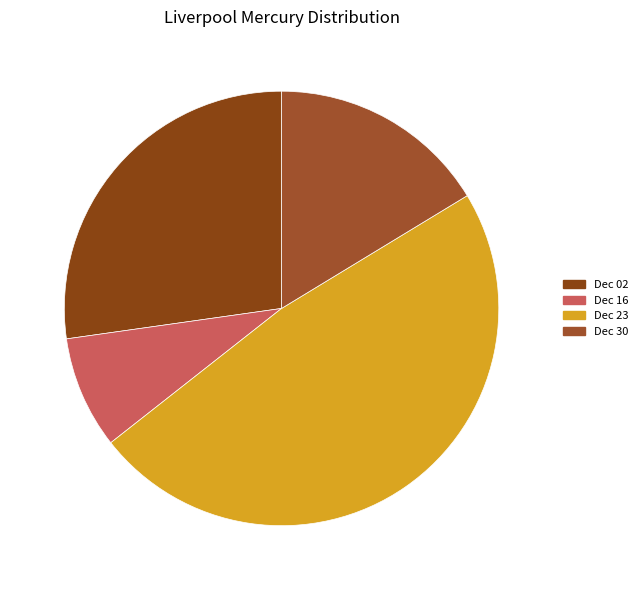

Between 48.1% (0.083) and 8.4% (0.014), which is larger?

48.1% (0.083)